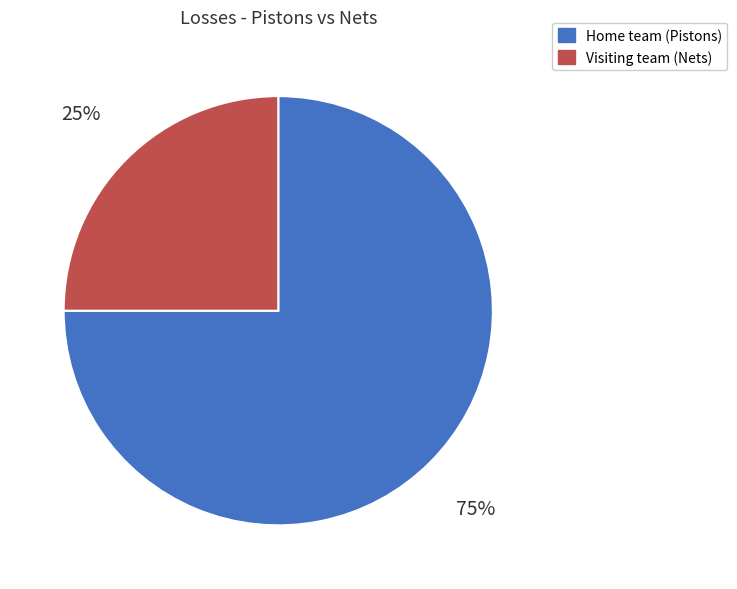

What is the majority slice?

Home team (Pistons)